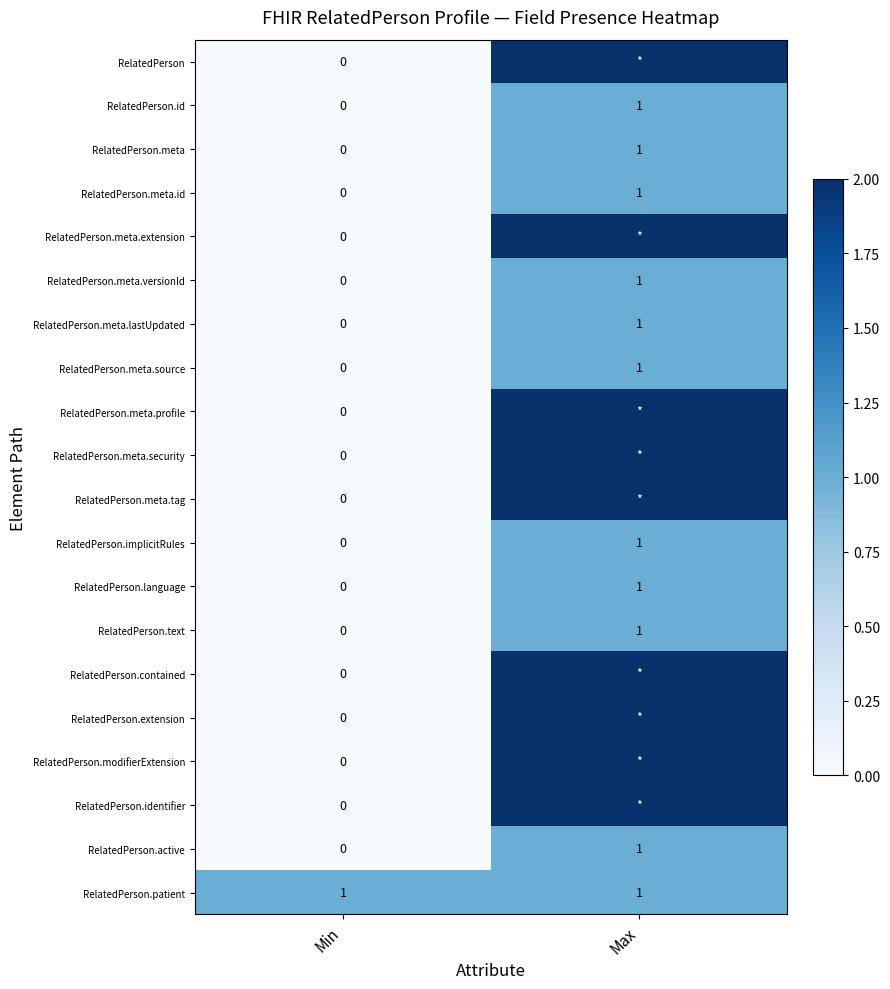

What is the difference between the maximum and minimum values in the RelatedPerson.meta series?

1